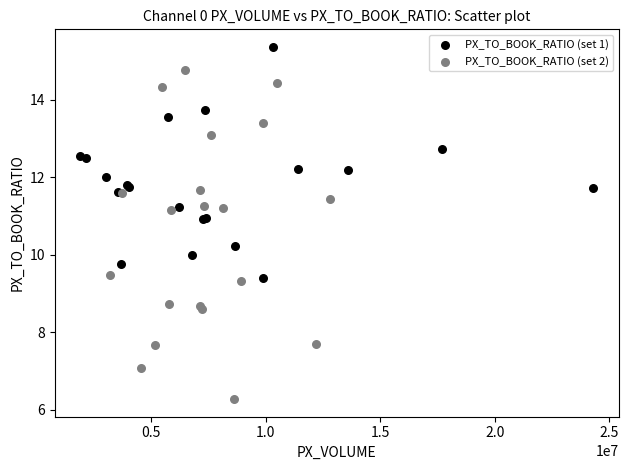

Which series has the widest spread of Y values?

PX_TO_BOOK_RATIO (set 2)